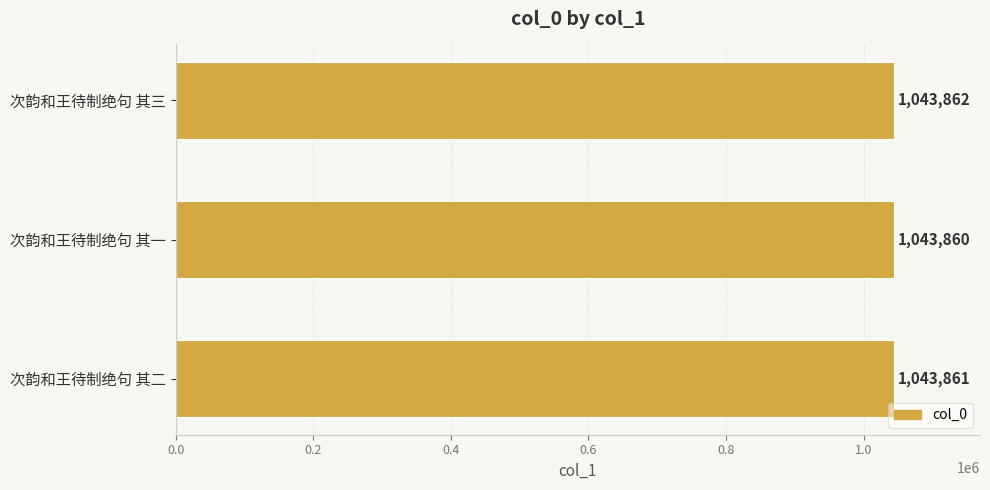

What is the average value?

1043861